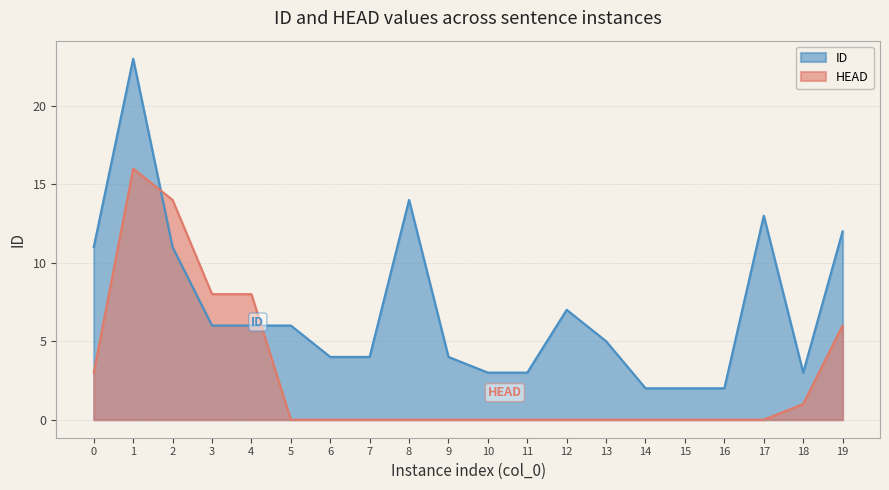

Does the chart have visible grid lines?

Yes